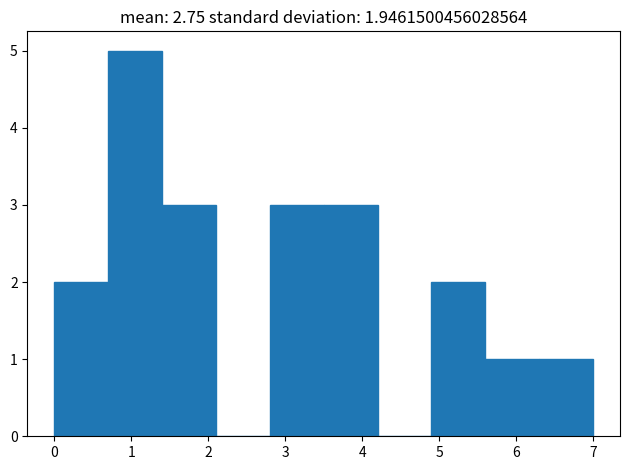

How tall is the bar that spans 0.0 to 0.7 on the x-axis? The values are not printed on the chart, so give them approximately, as read against the axis.

2